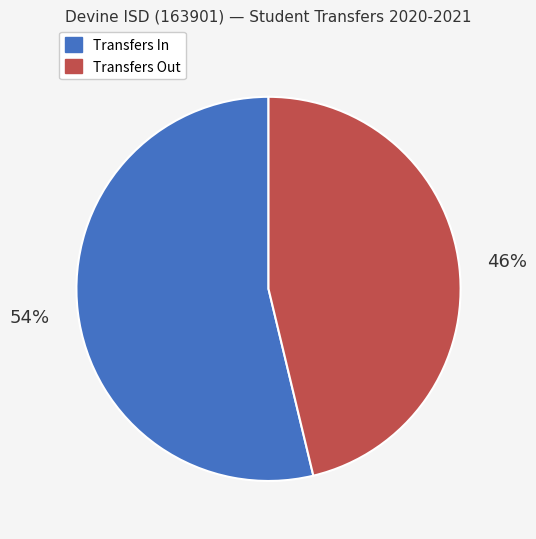

Combined, do Transfers Out and Transfers In account for over 50%?

Yes